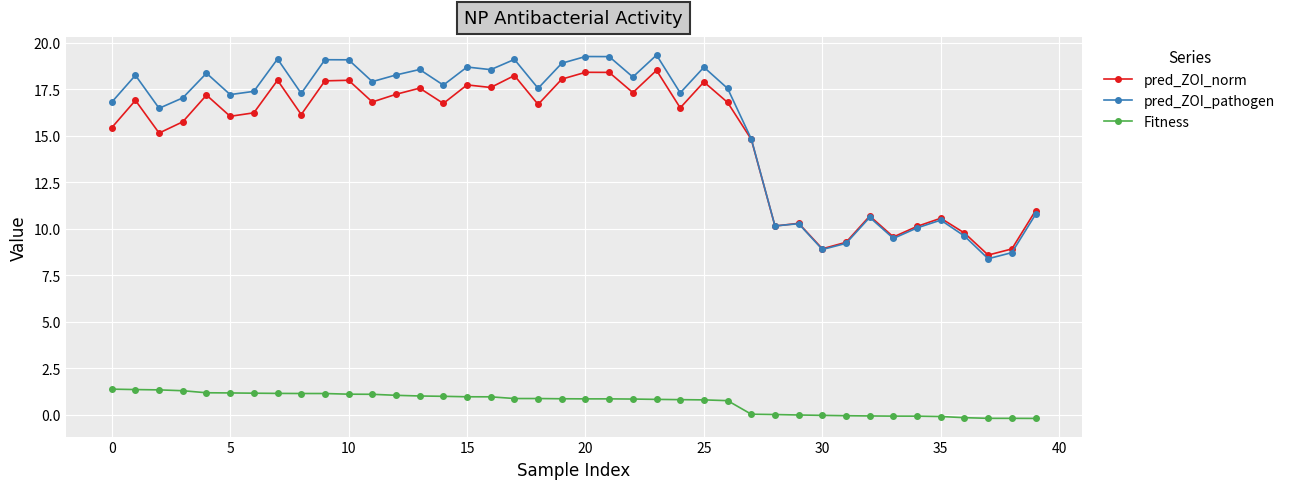

How many distinct data groups are displayed?

3